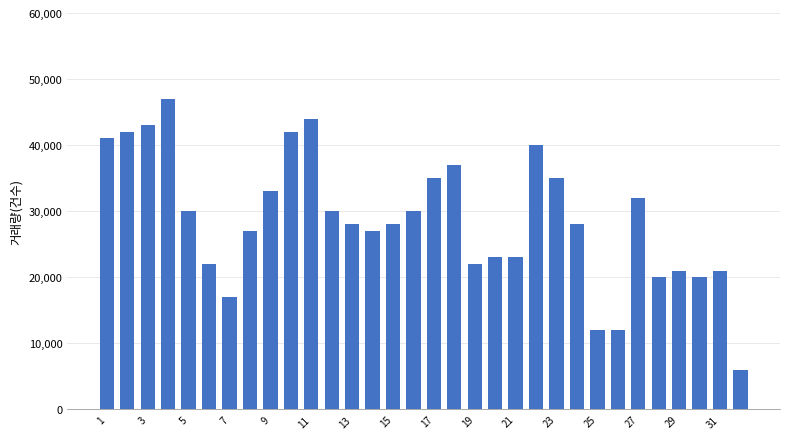

What is the maximum value shown in the chart?

47000